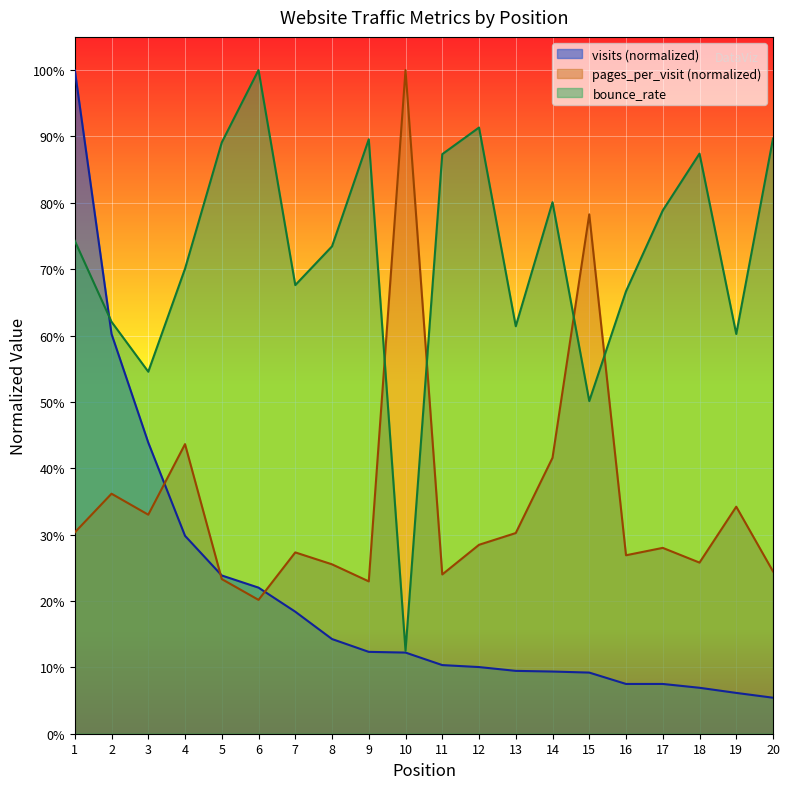

At how many categories does at least one series exceed 0?

20